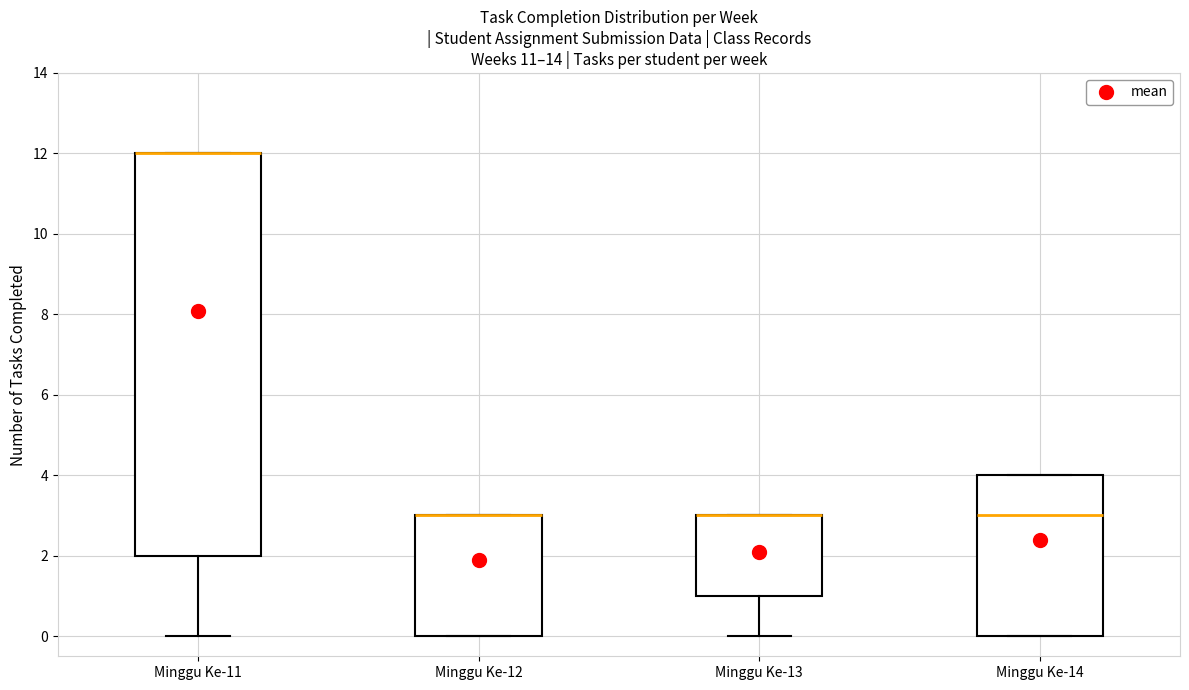

Where is the upper edge of the box for Minggu Ke-12 on the y-axis? The values are not printed on the chart, so give them approximately, as read against the axis.

3